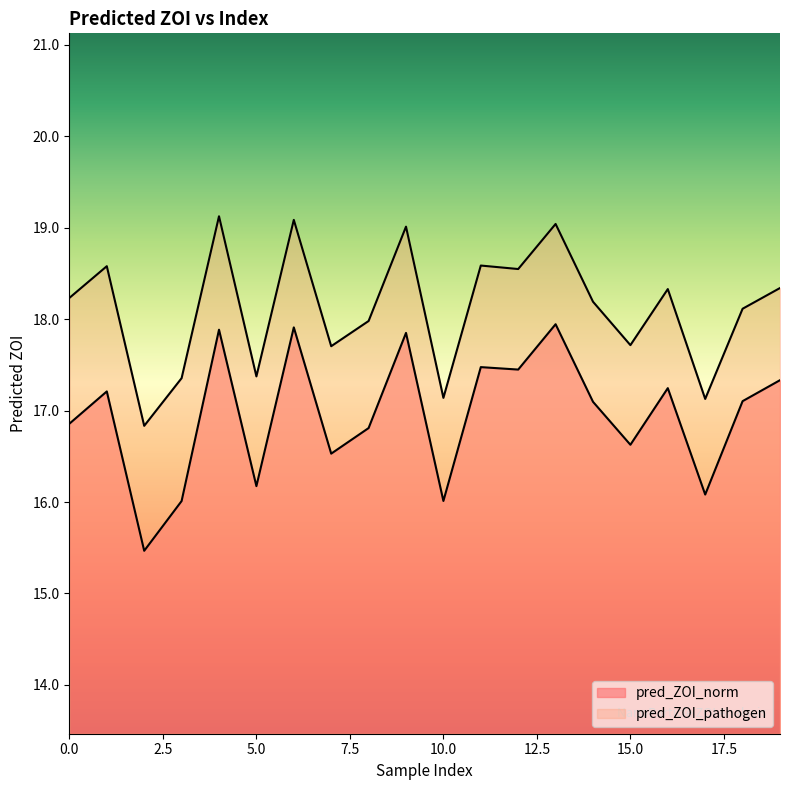

Which series changed the most between 1 and 13?

pred_ZOI_norm